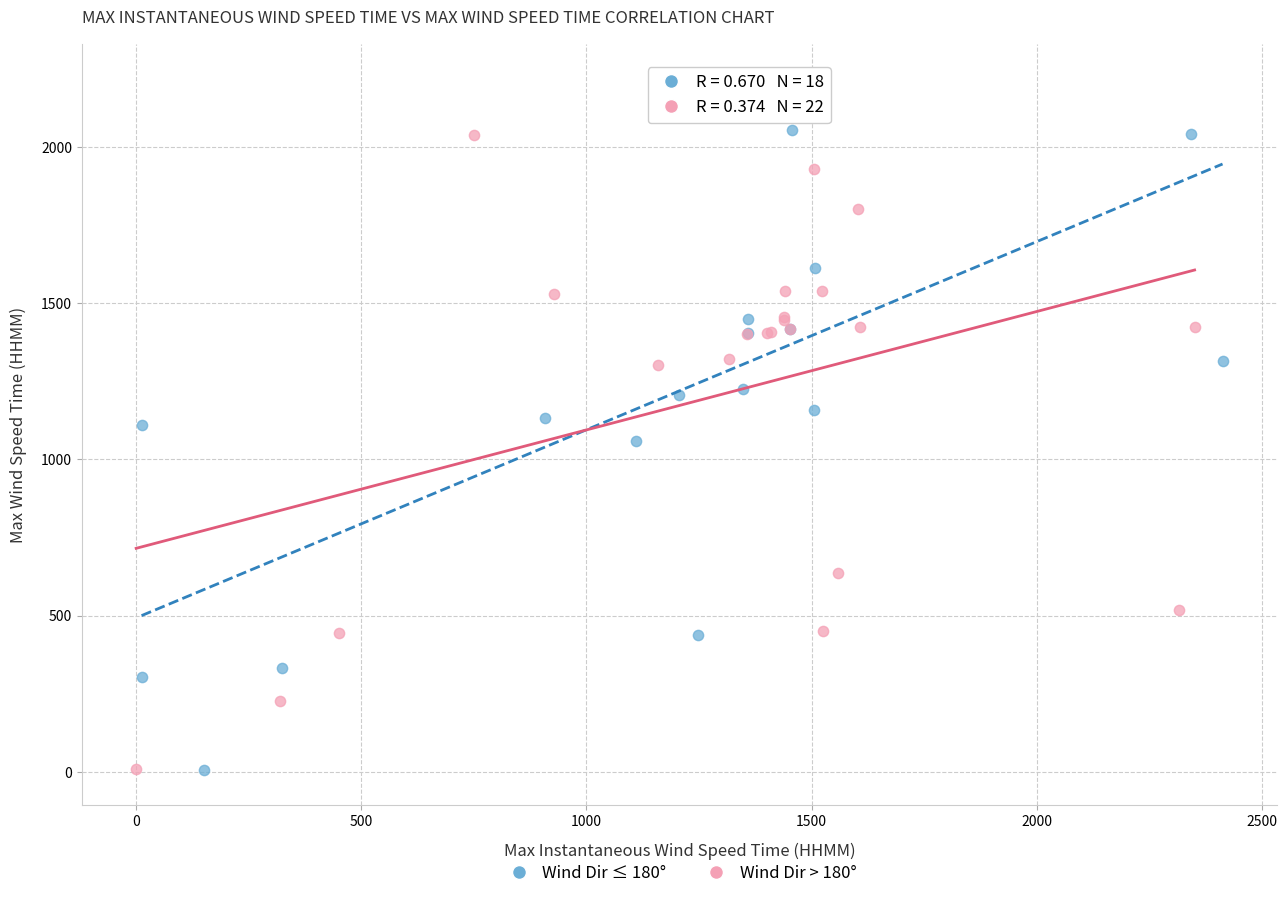

Which series reaches the maximum Y coordinate?

Wind Dir ≤ 180°